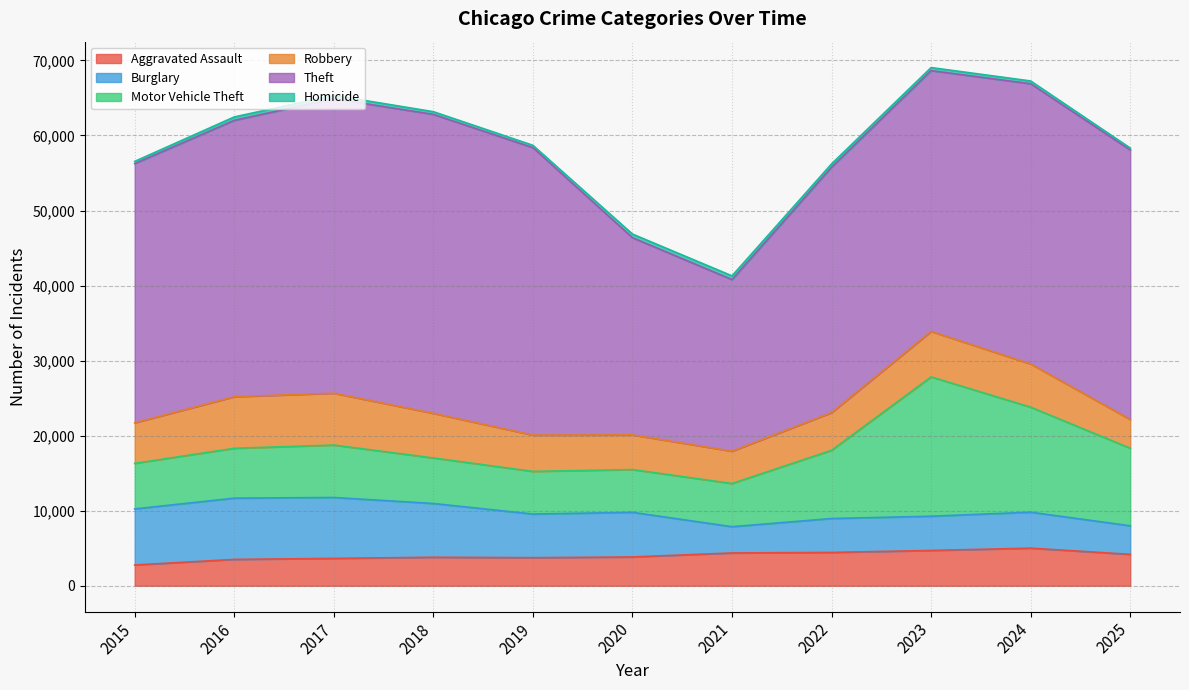

The value of Theft at 2023 is 12260. True or false?

False